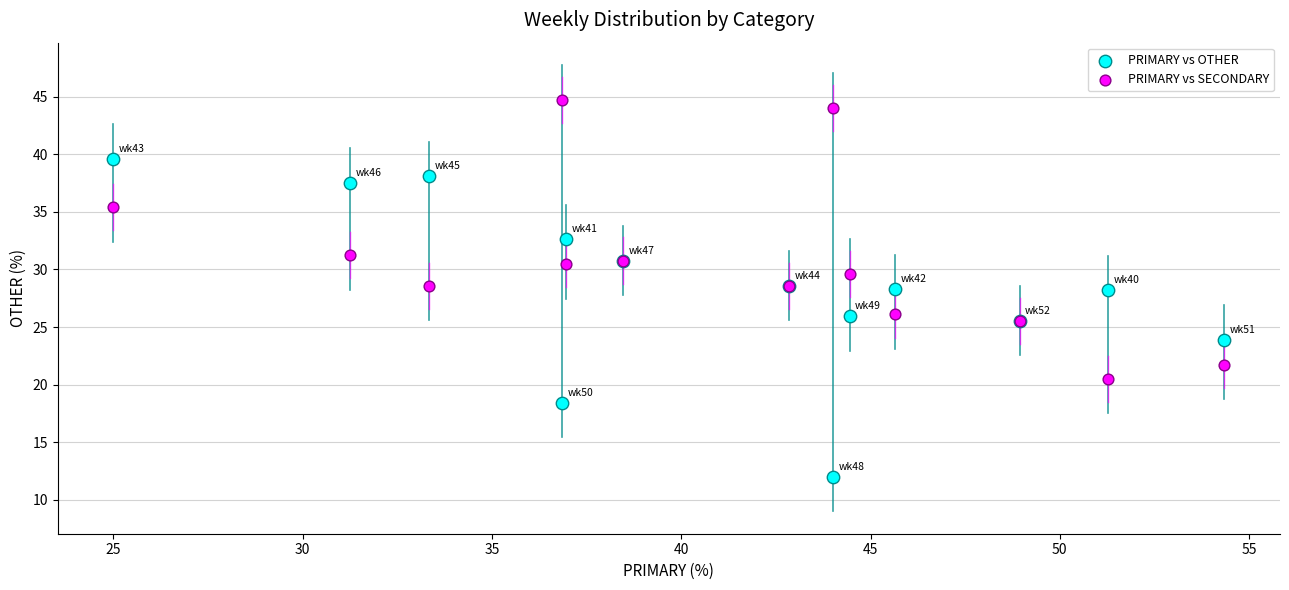

Which series has the largest Y range (max minus min)?

PRIMARY vs OTHER